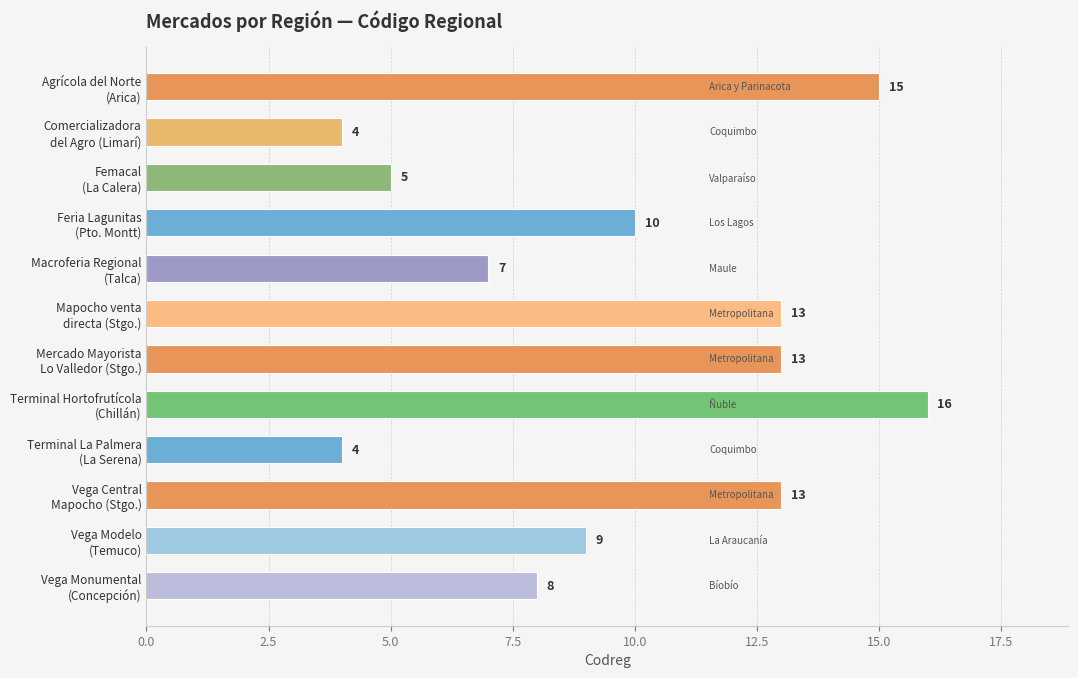

What is the difference between the maximum and minimum values?

12